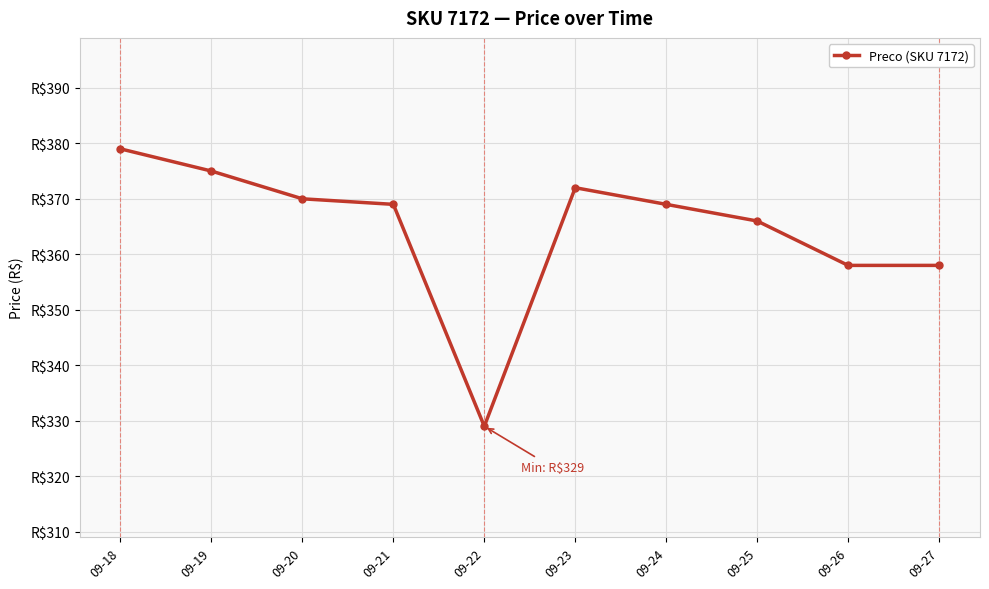

What is the difference between the values at 09-25 and 09-24?

3